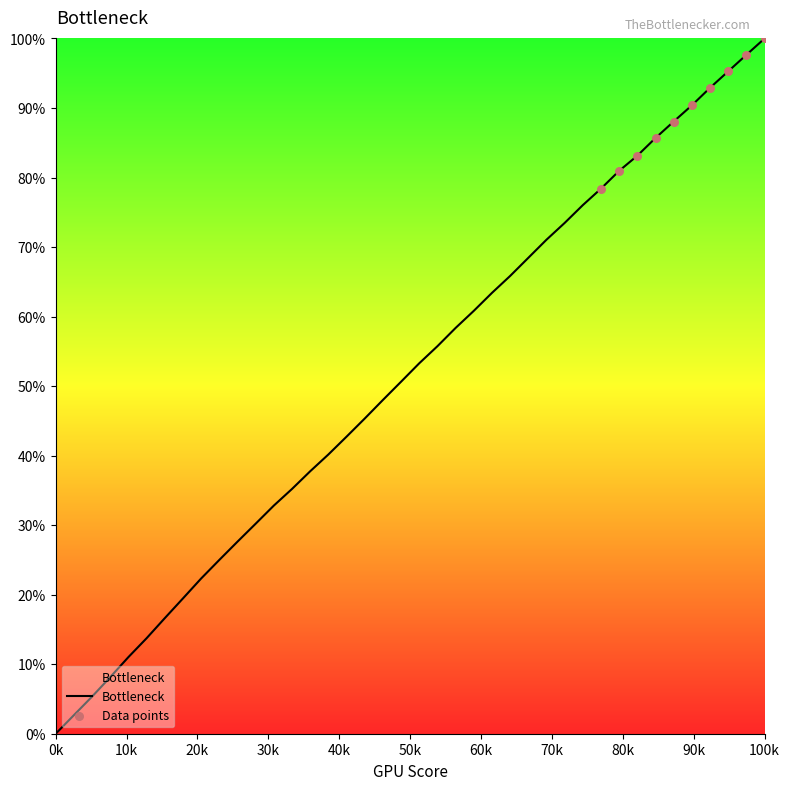

What is the difference between the maximum and minimum values?

100.0